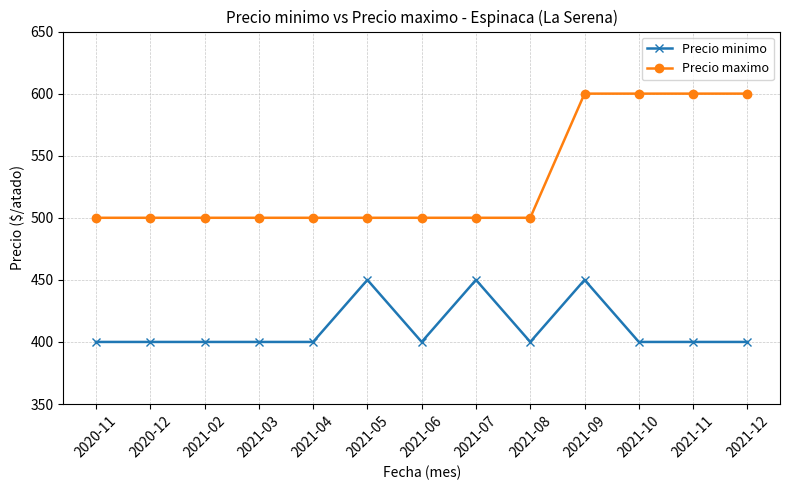

What position from the left is 2021-12?

13